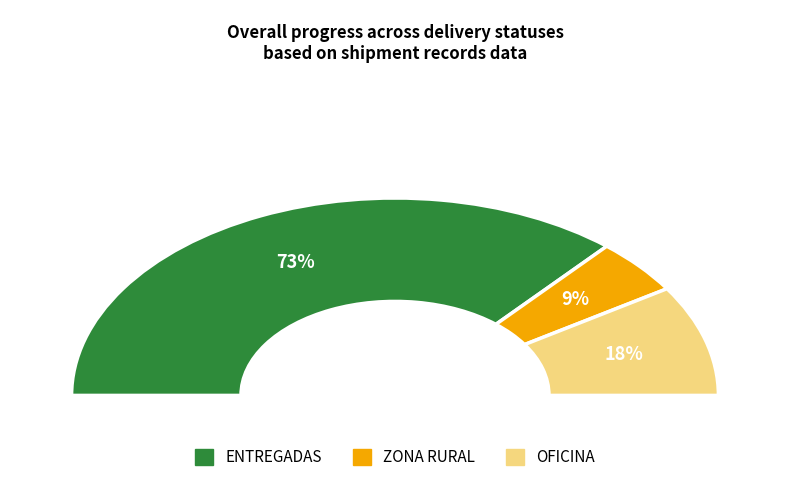

The 44 slice represents 38% of the pie. True or false?

False